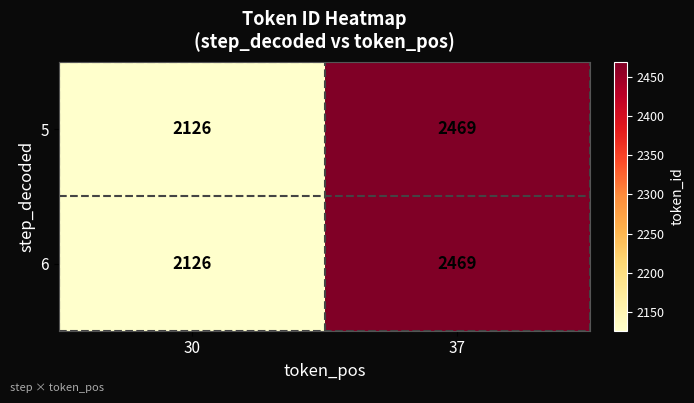

List the labels in order of 6 value, smallest first.

30, 37